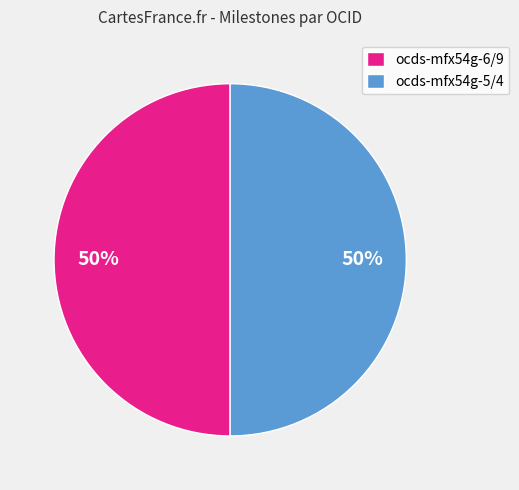

To the nearest percent, what is the average slice percentage?

50%